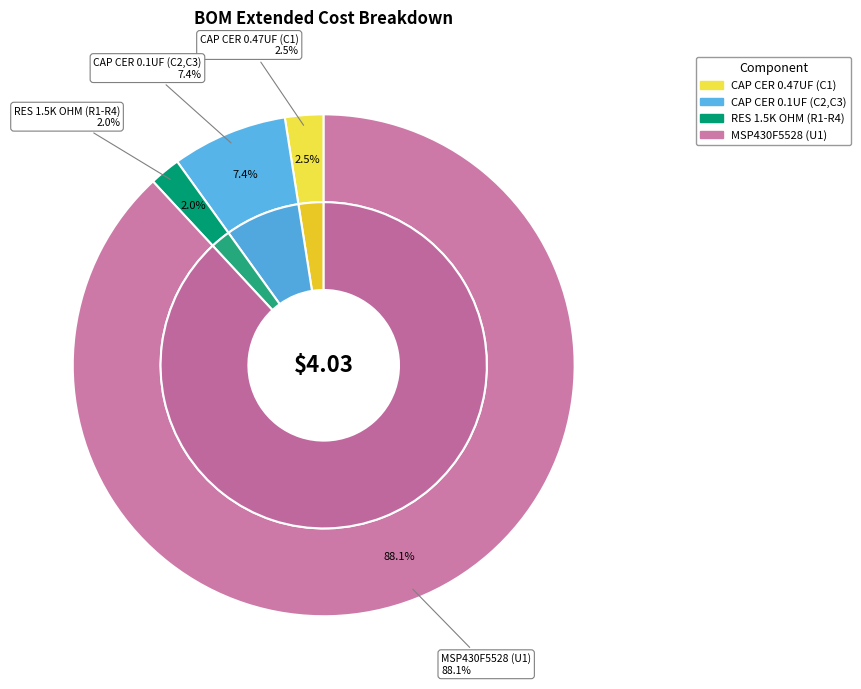

Count the number of slices in the pie.

4